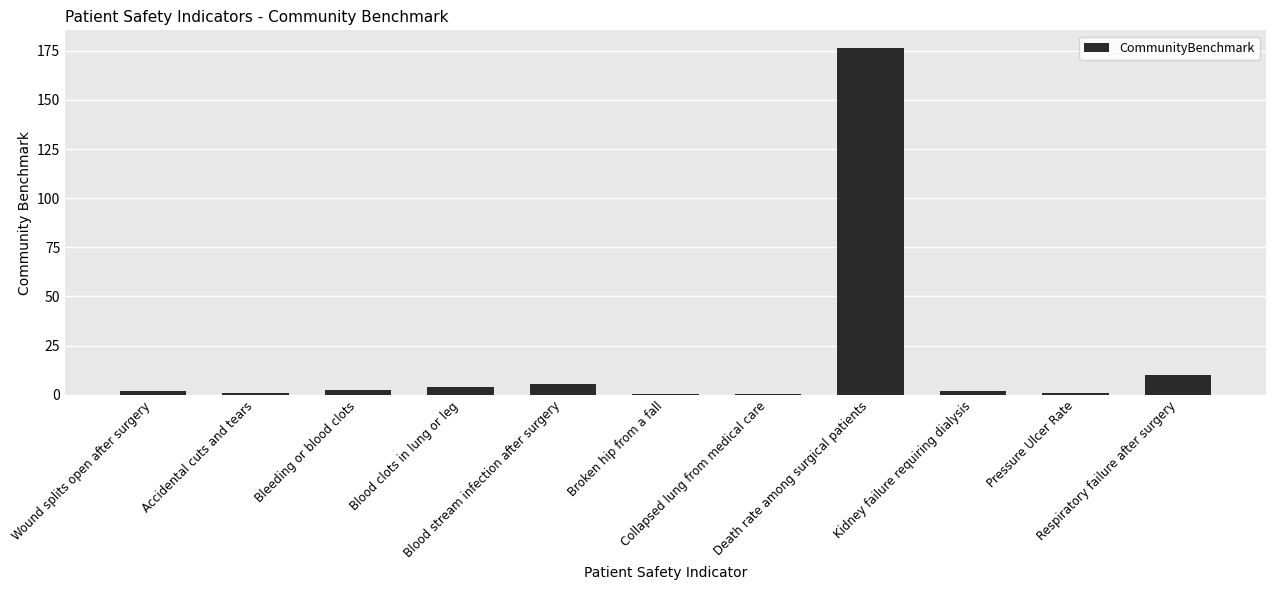

Approximately how many times larger is the value at Respiratory failure after surgery compared to Wound splits open after surgery?

5.5